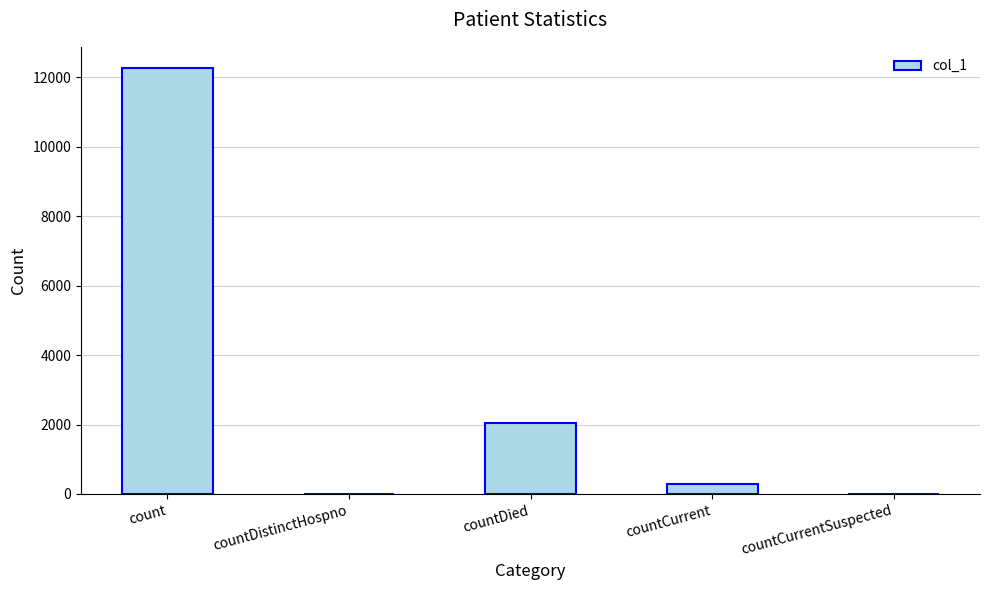

The chart shows a value of 12267 at count. True or false?

True